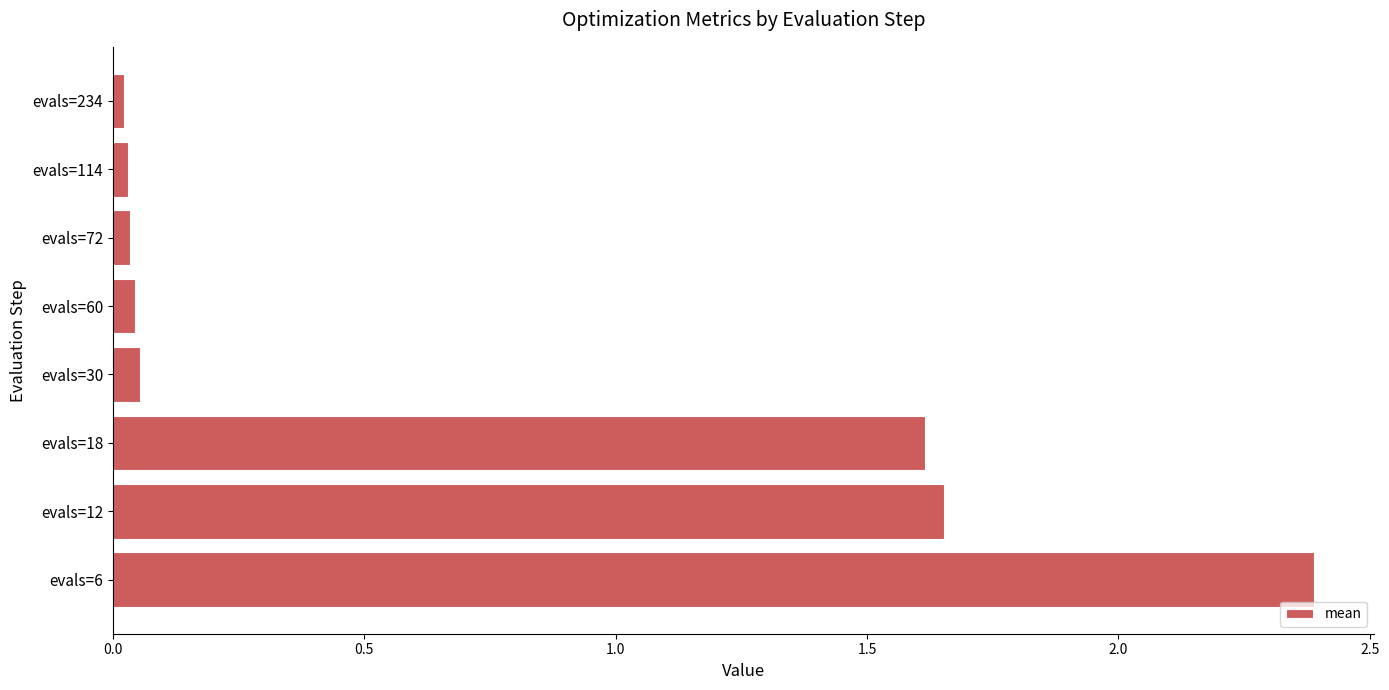

Where is the data nearest to the value 1?

evals=18